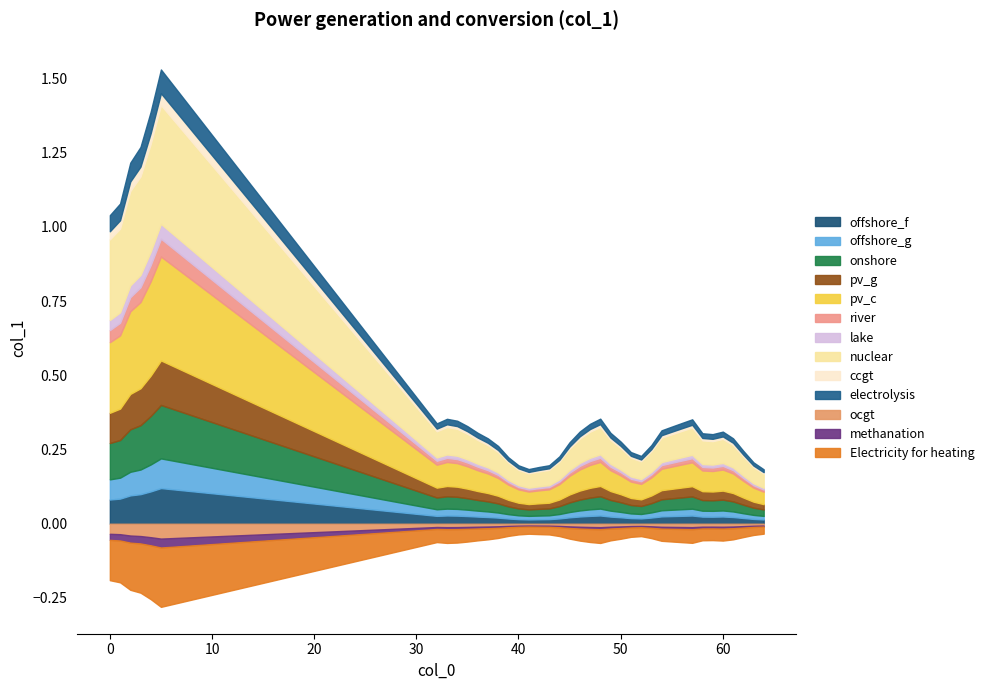

How many interior local valleys (lower than both neighbors) does the data have?

4